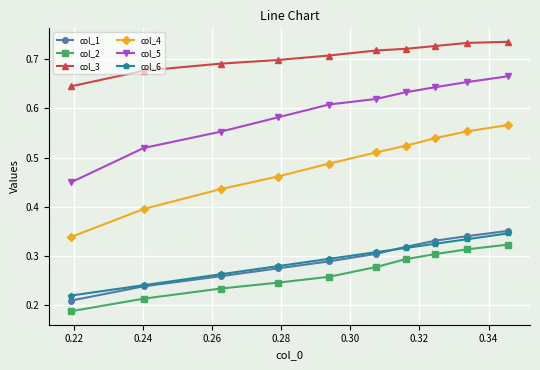

How many lines are shown in the chart?

6